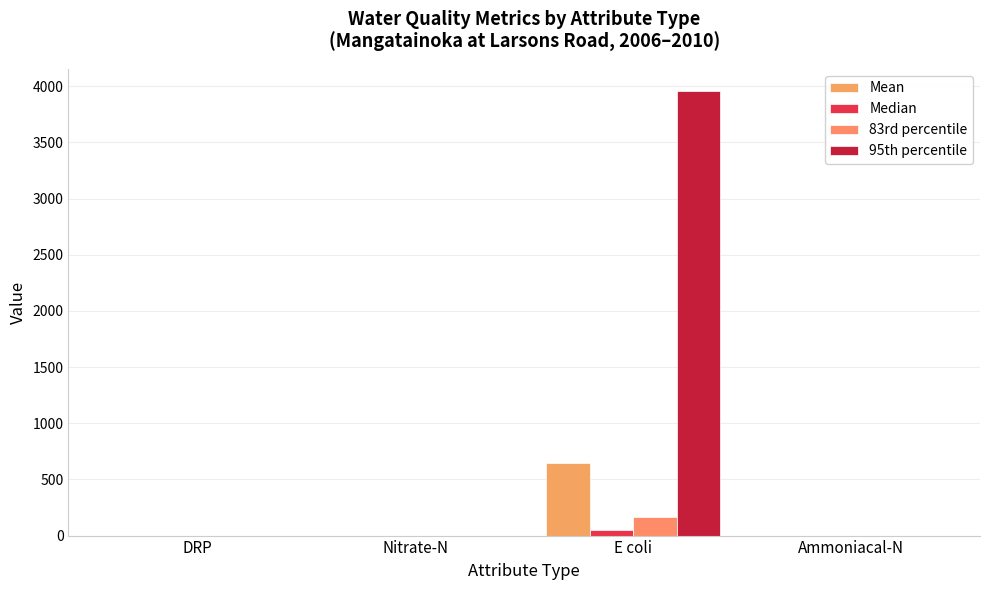

How many groups of bars are there?

4